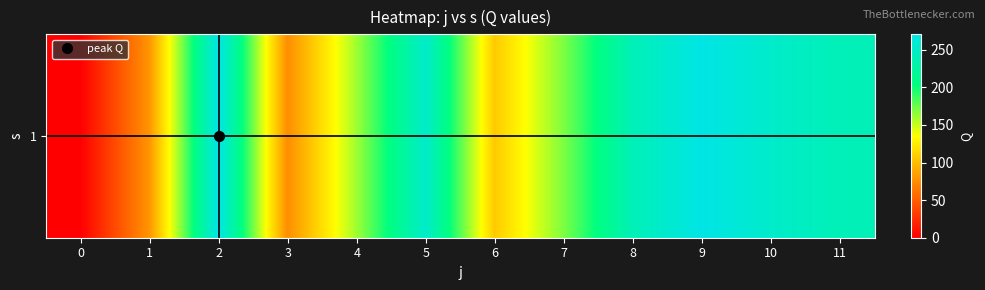

Reading left to right, what are all the values shown in this chart?

0.0	79.5	270.5	75.5	161.0	252.5	107.5	170.0	240.0	270.5	252.5	240.0